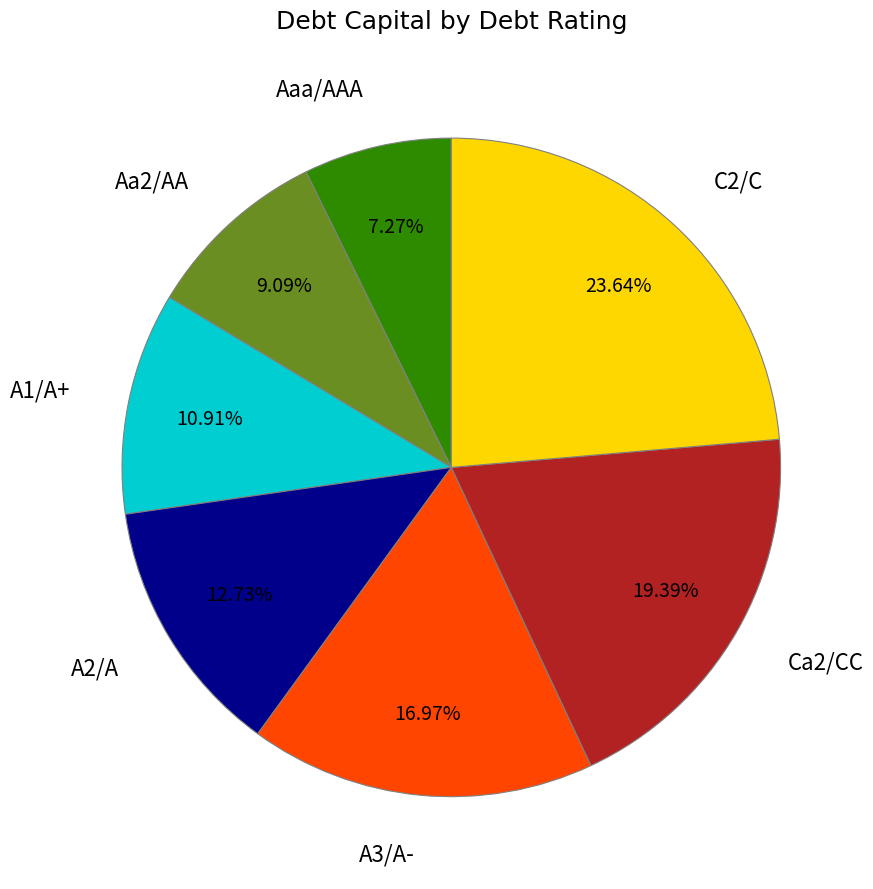

What percentage is the Aa2/AA slice, to the nearest percent?

9%